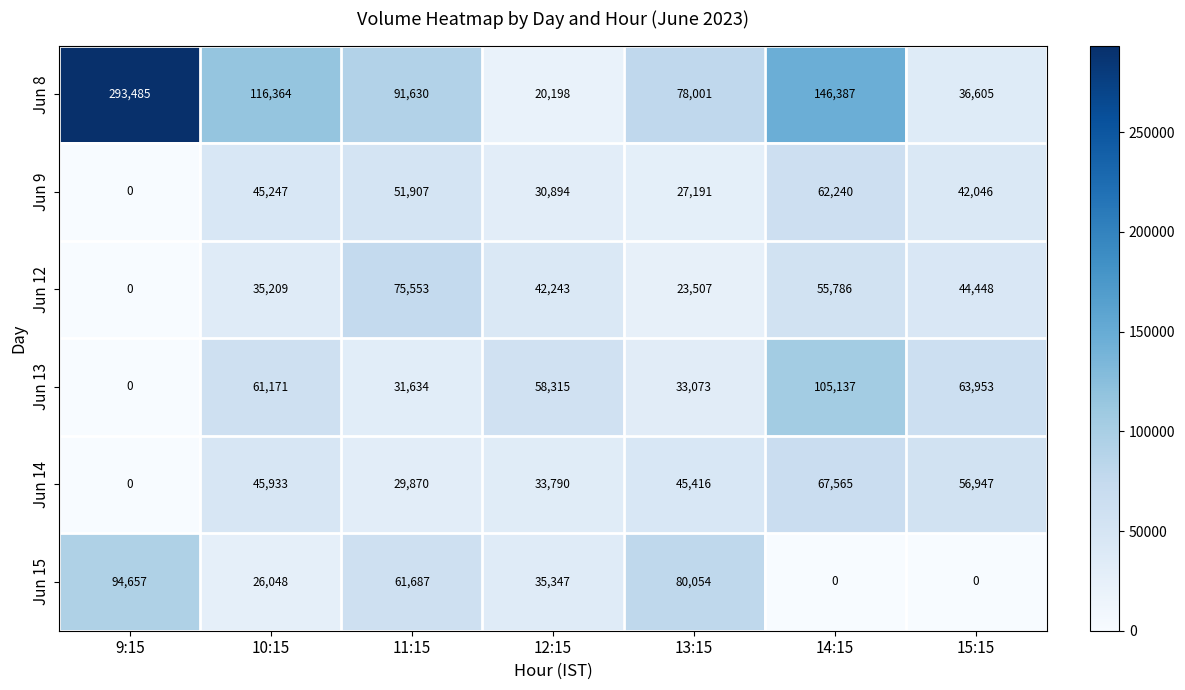

What value does the Jun 15 series have at 12:15?

35347